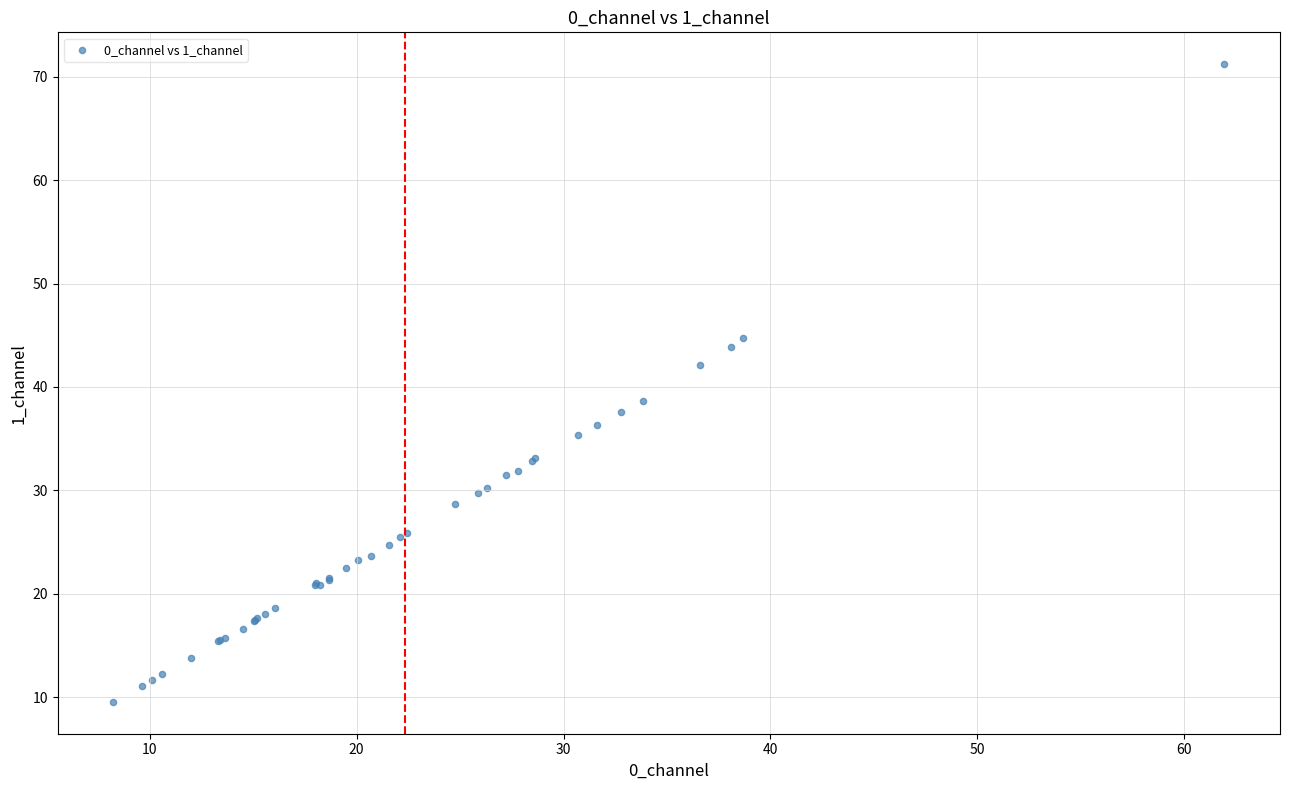

What Y value in the scatter plot is closest to 40?

38.6